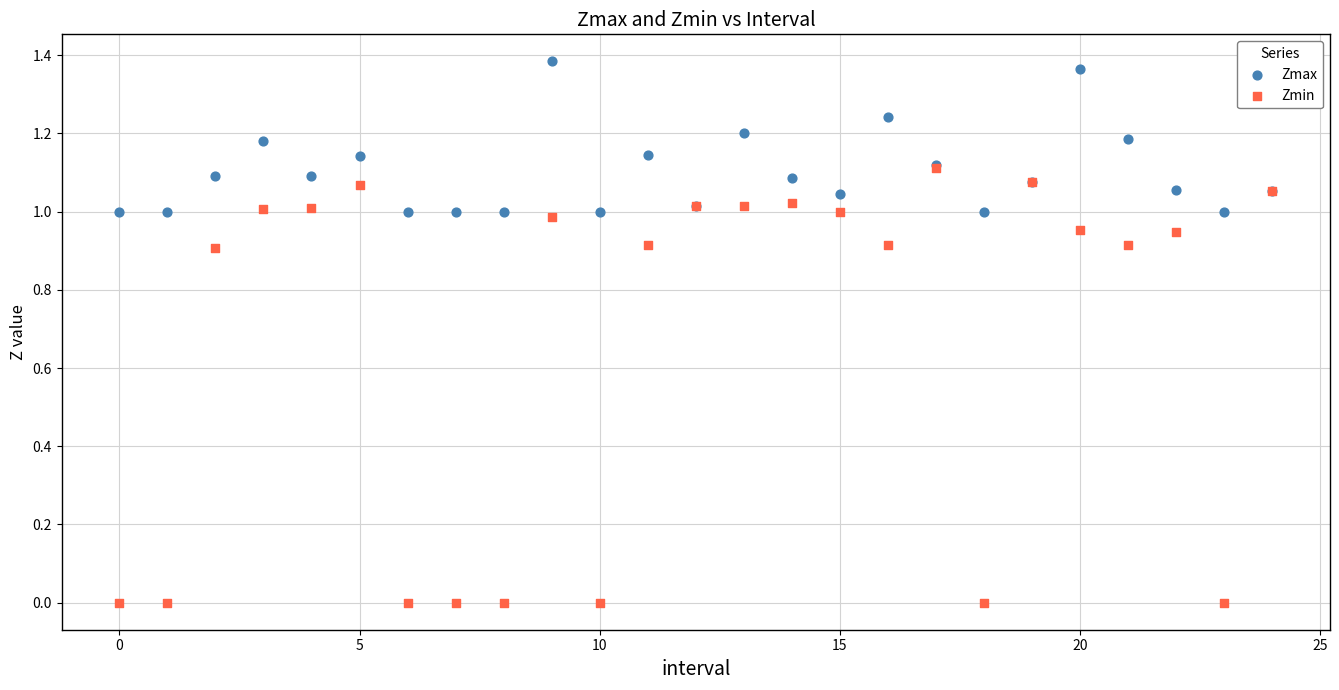

Which series has the largest Y range (max minus min)?

Zmin